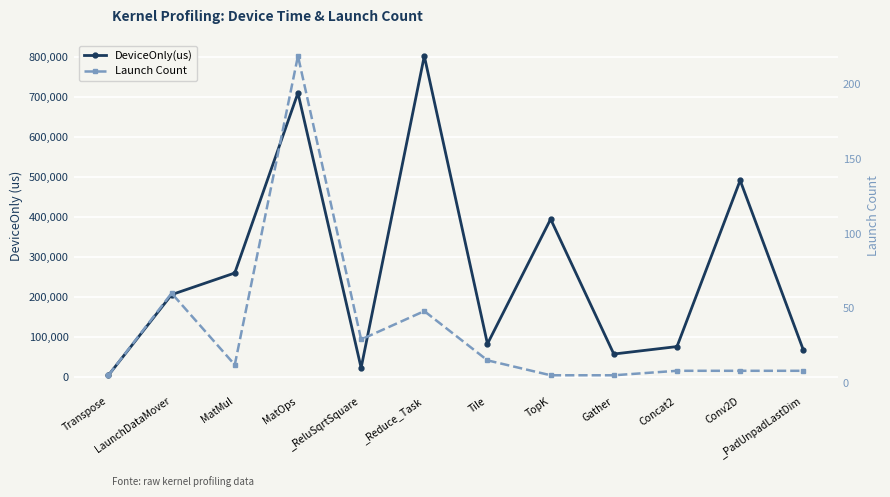

What is the total value across all series at _PadUnpadLastDim?

68404.6